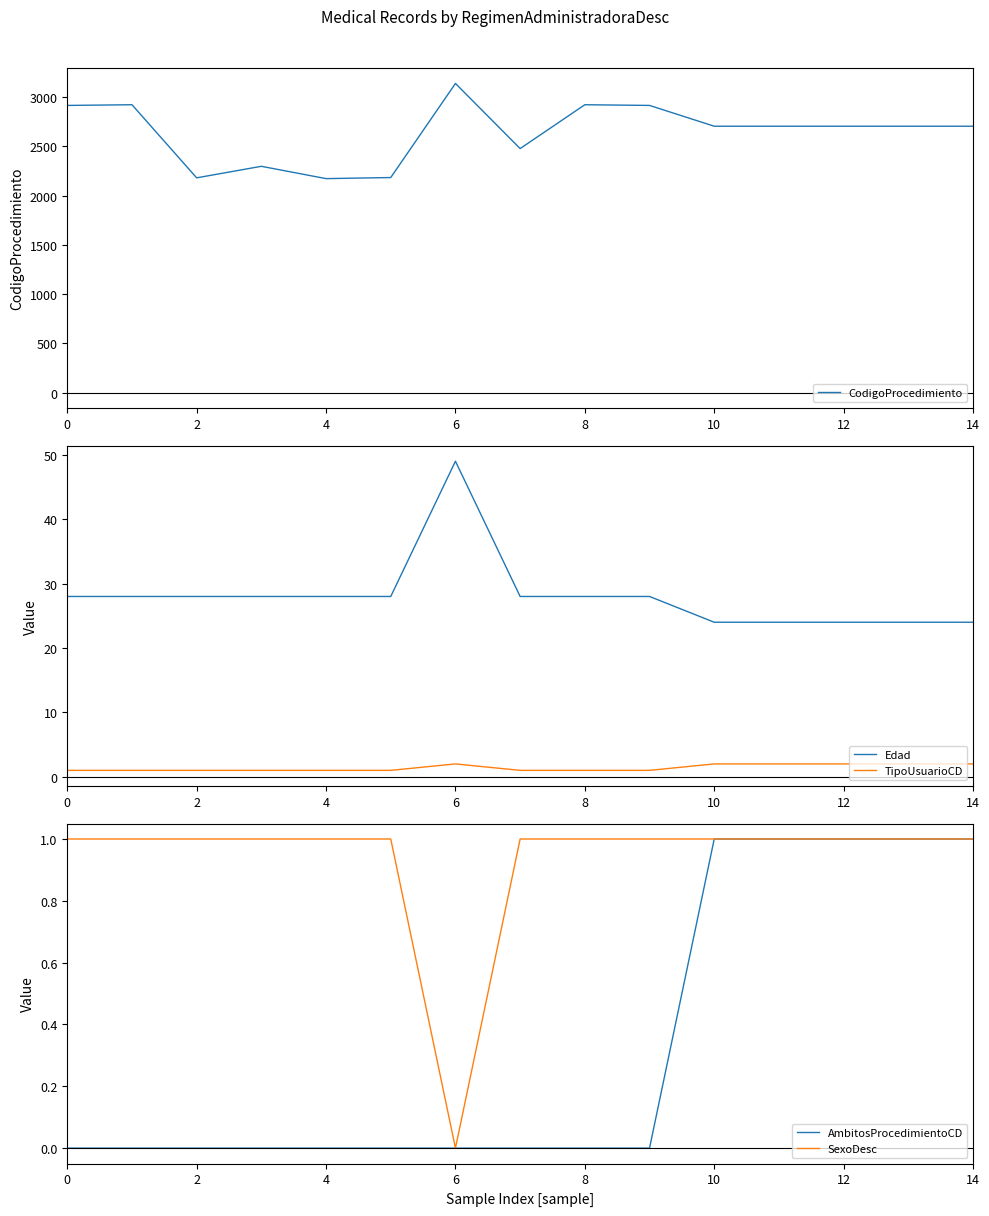

How many interior local valleys does the CodigoProcedimiento series have?

3